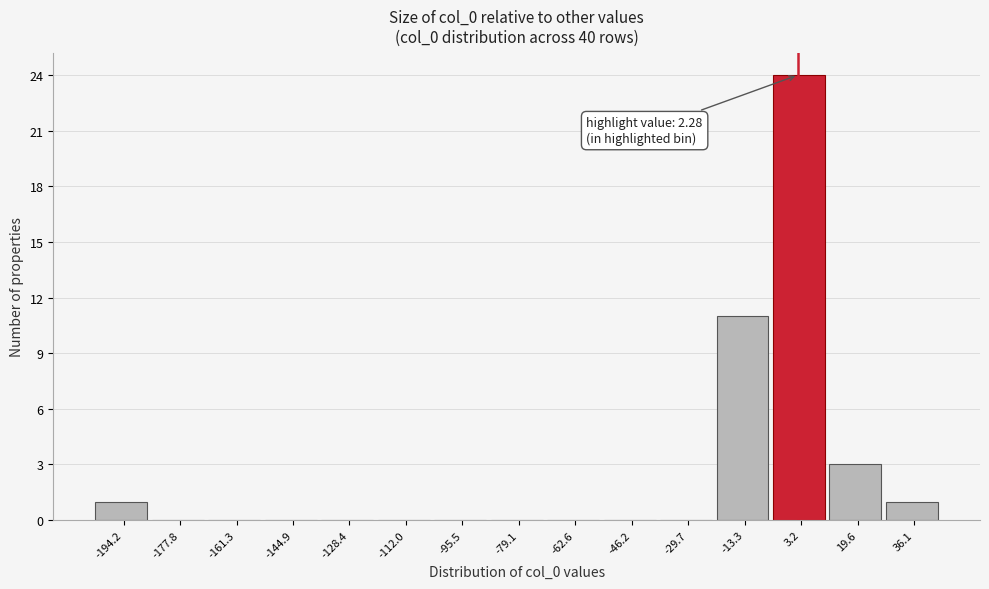

Which range on the x-axis has the tallest bar?

-6 to 12